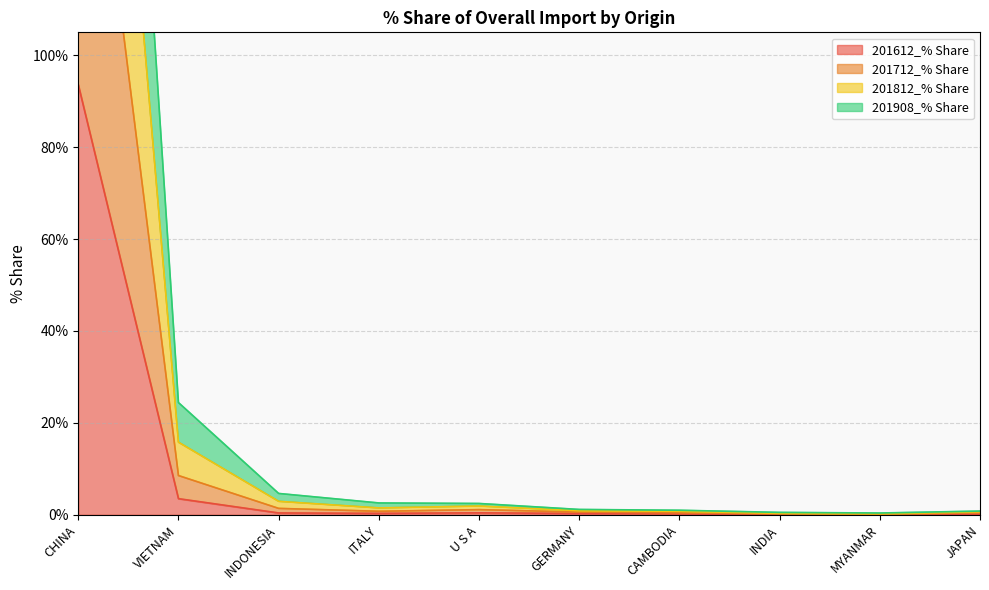

What is the value of the 201612_% Share point at the 7th from the left?

0.2